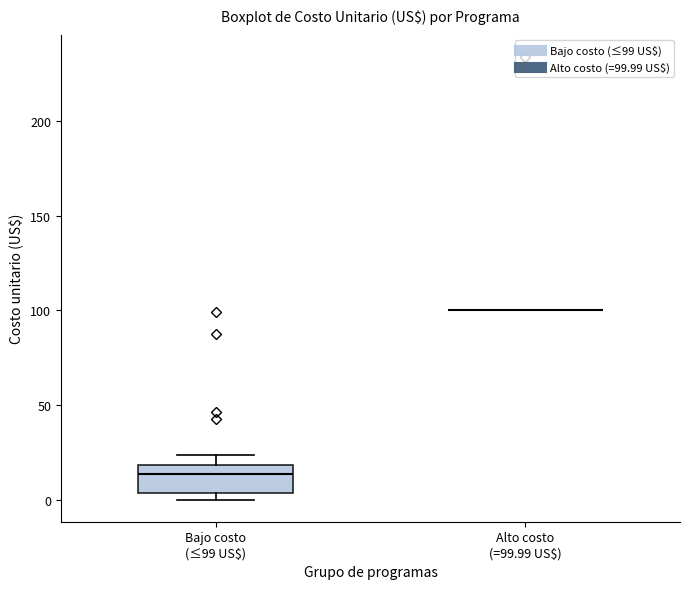

Where does the upper whisker of the box for Bajo costo (≤99 US$) end on the y-axis? The values are not printed on the chart, so give them approximately, as read against the axis.

25